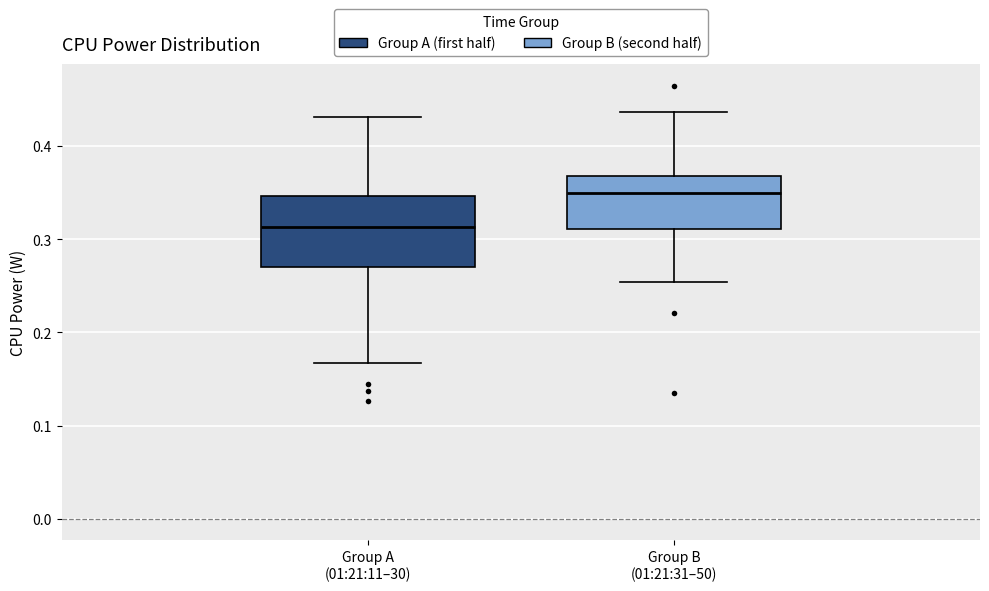

Reading left to right, transcribe this box plot: for each box, give where its median line is, the range the box spans, and where its two whiskers end, as read against the y-axis. The values are not printed on the chart, so give them approximately, as read against the axis.

Group A (01:21:11–30): median 0.31, box 0.27 to 0.35, whiskers 0.17 to 0.43
Group B (01:21:31–50): median 0.35, box 0.31 to 0.37, whiskers 0.25 to 0.44